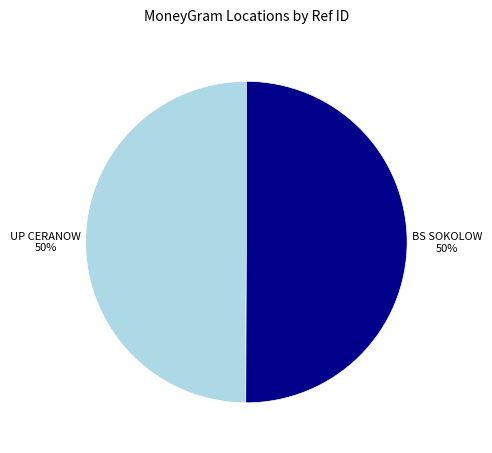

To the nearest percent, what is the average slice percentage?

50%